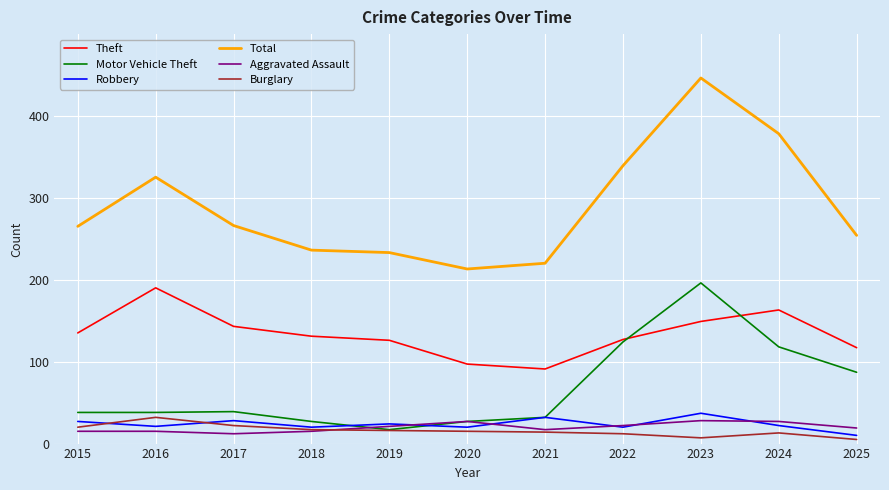

How many interior local valleys does the Robbery series have?

4